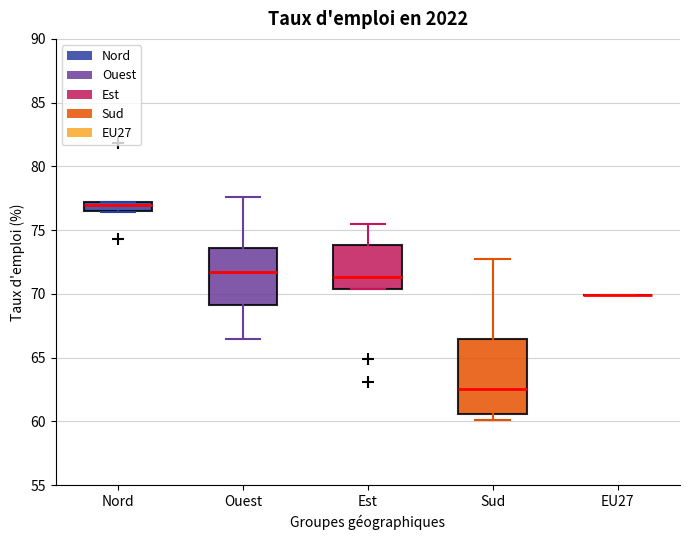

Comparing the boxes themselves (not the whiskers), which one is the tallest?

Sud